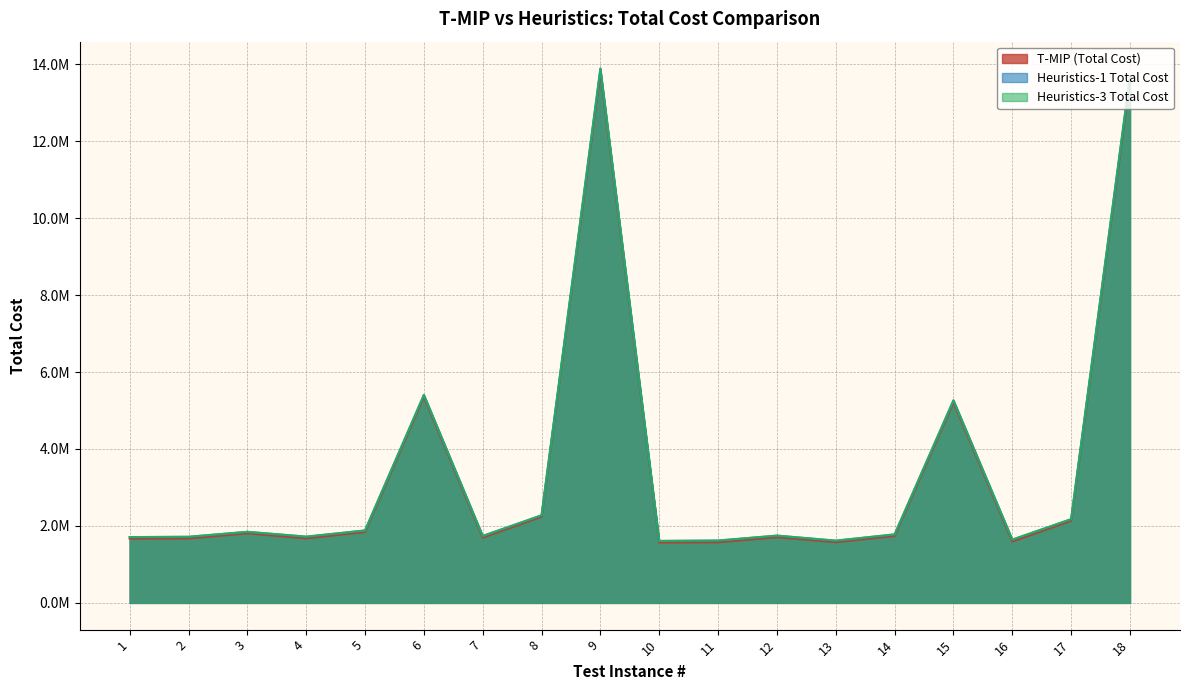

How many lines are shown in the chart?

3